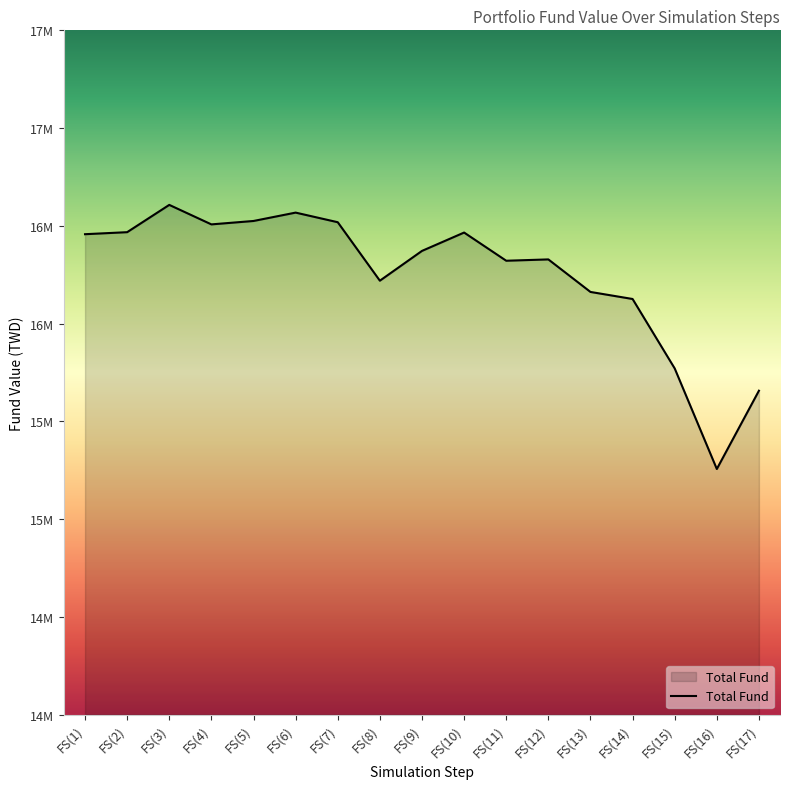

Is this an area chart (filled region under the line)?

Yes